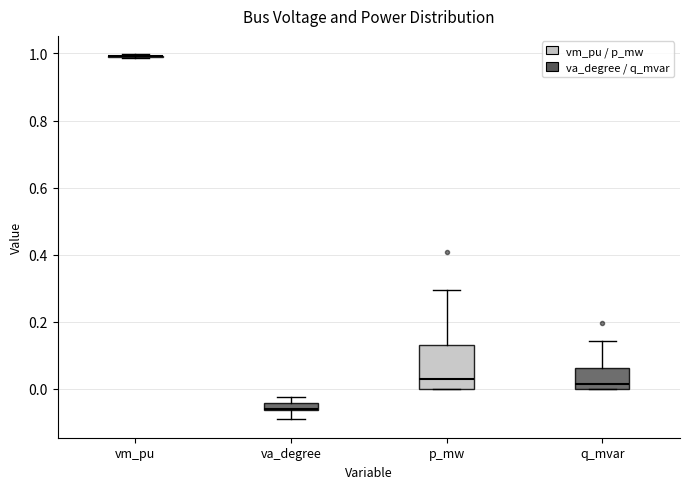

Comparing the boxes themselves (not the whiskers), which one is the tallest?

p_mw